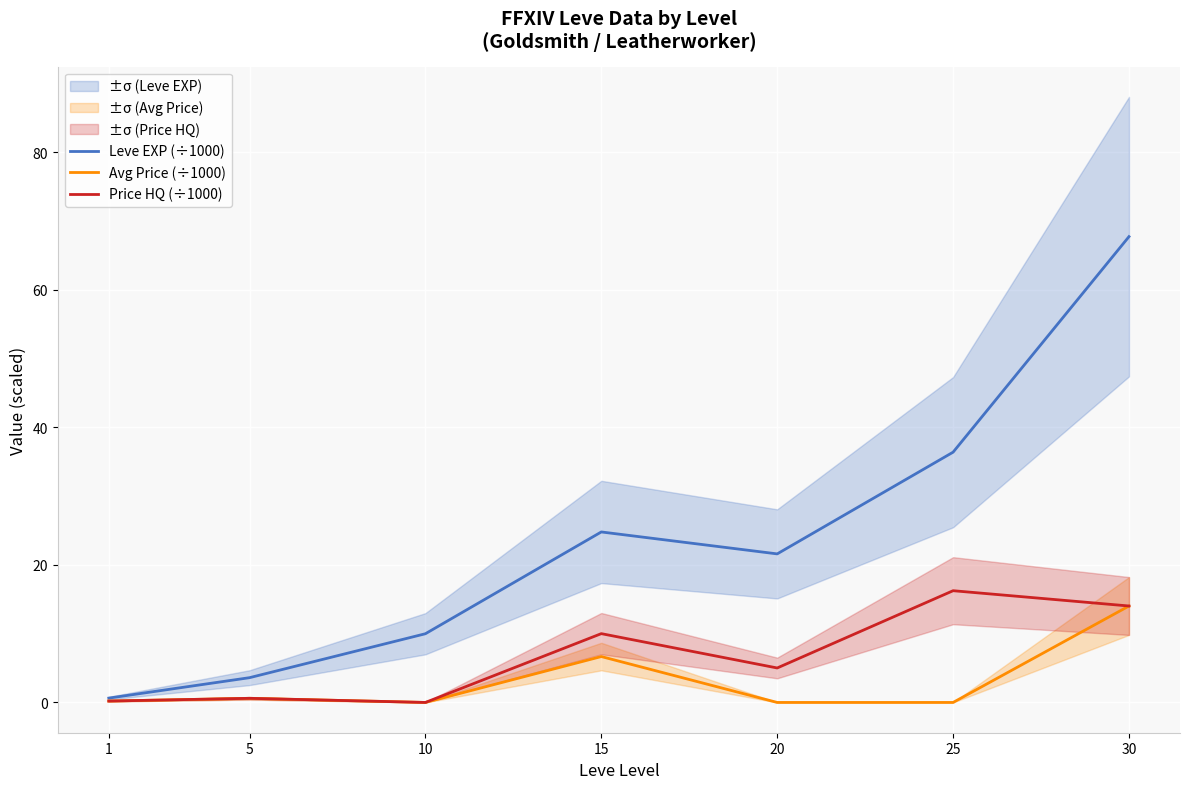

The Avg Price (÷1000) series shows 7.9 at 20. True or false?

False